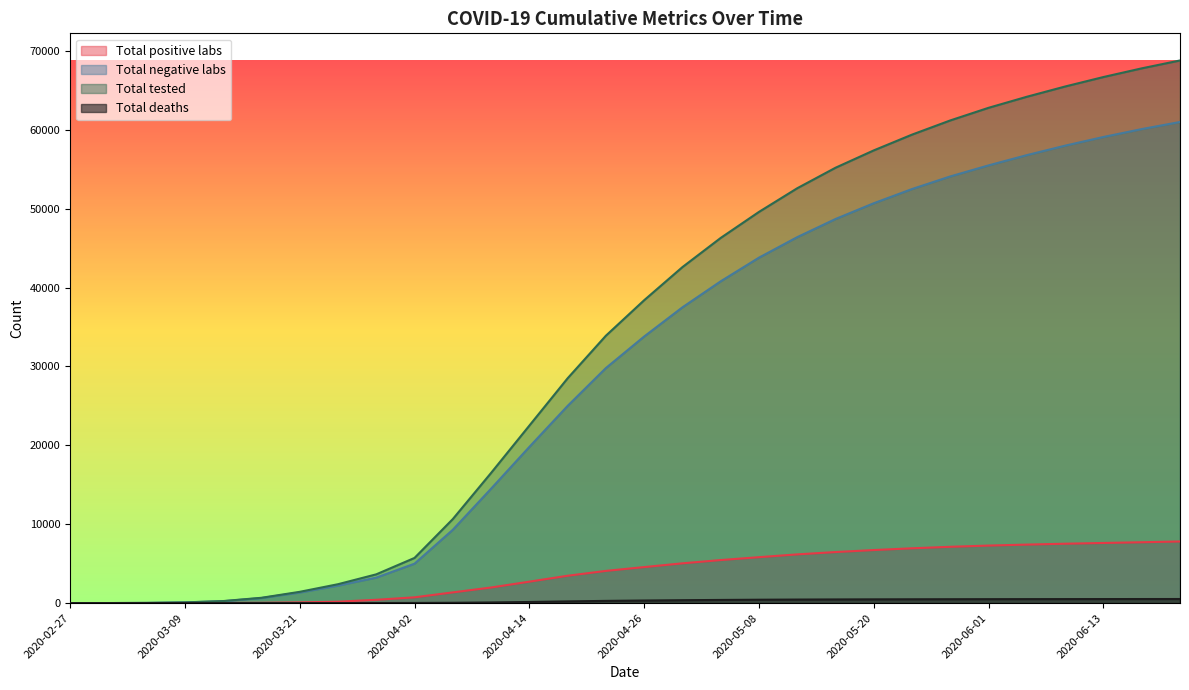

Where does the Total deaths series first go above 325?

2020-04-30